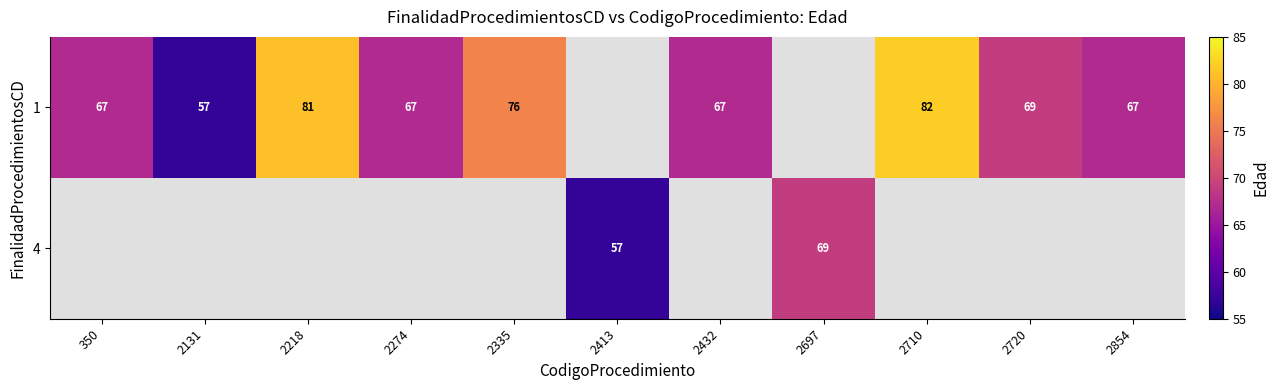

The 4 series shows 114.3 at 2697. True or false?

False